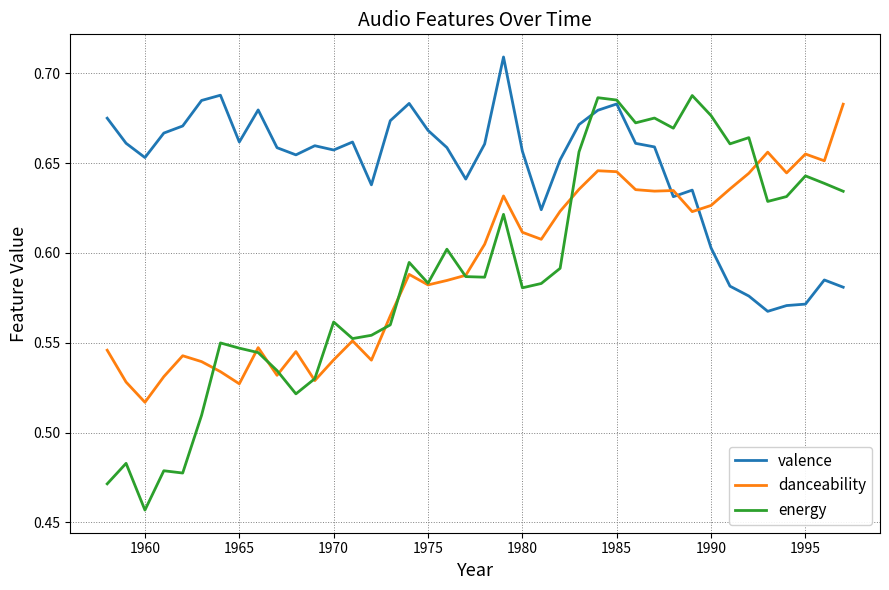

Which series ends up on top after the final intersection of danceability and valence?

danceability